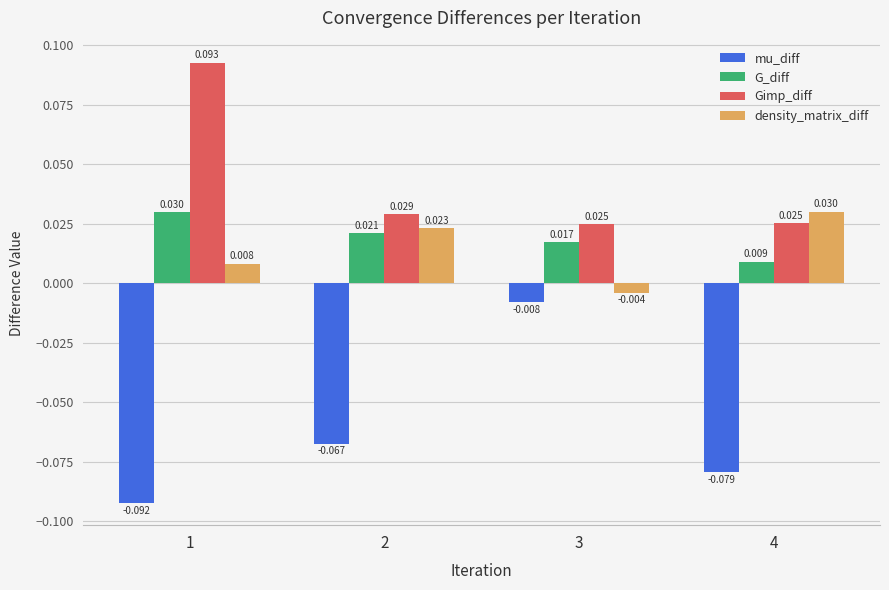

Is the value of mu_diff at 3 greater than the value of Gimp_diff at 2?

No